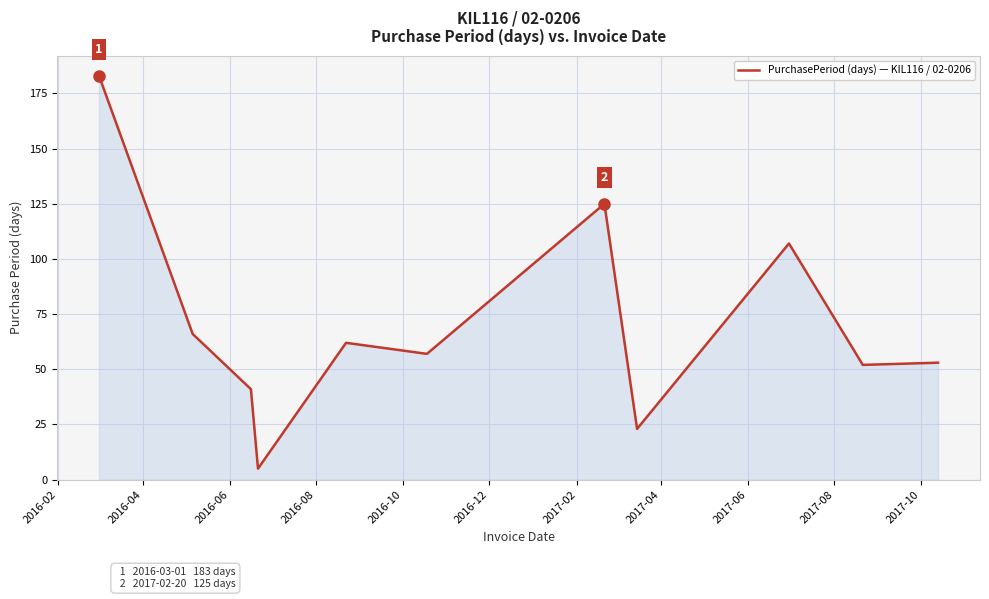

How many lines are shown in the chart?

1